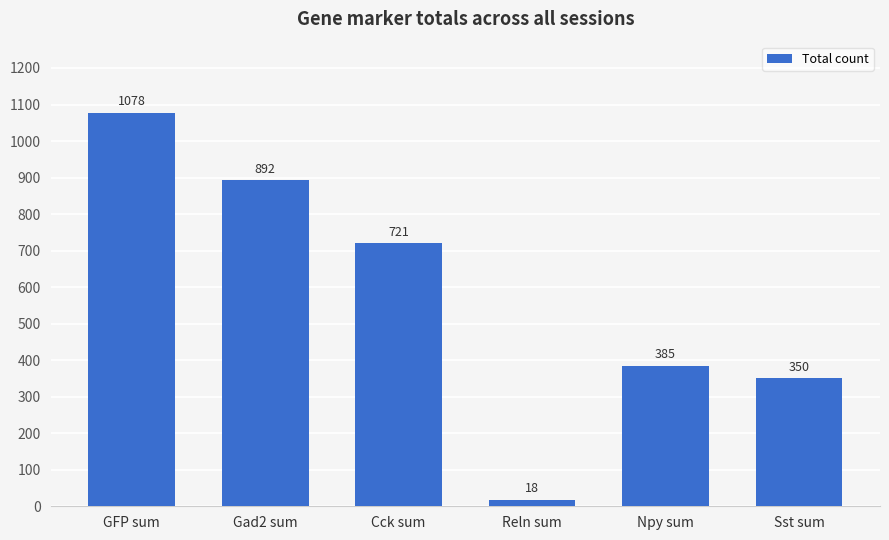

At which category does the chart reach its peak across all series?

GFP sum